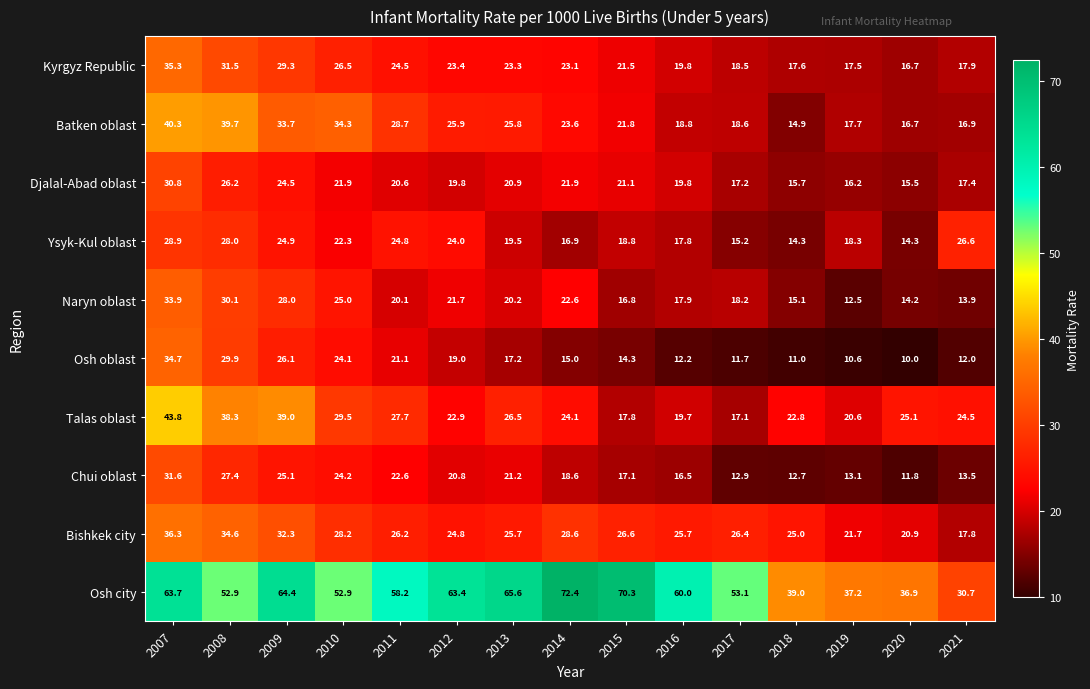

What is the total value across all series at 2017?

208.9